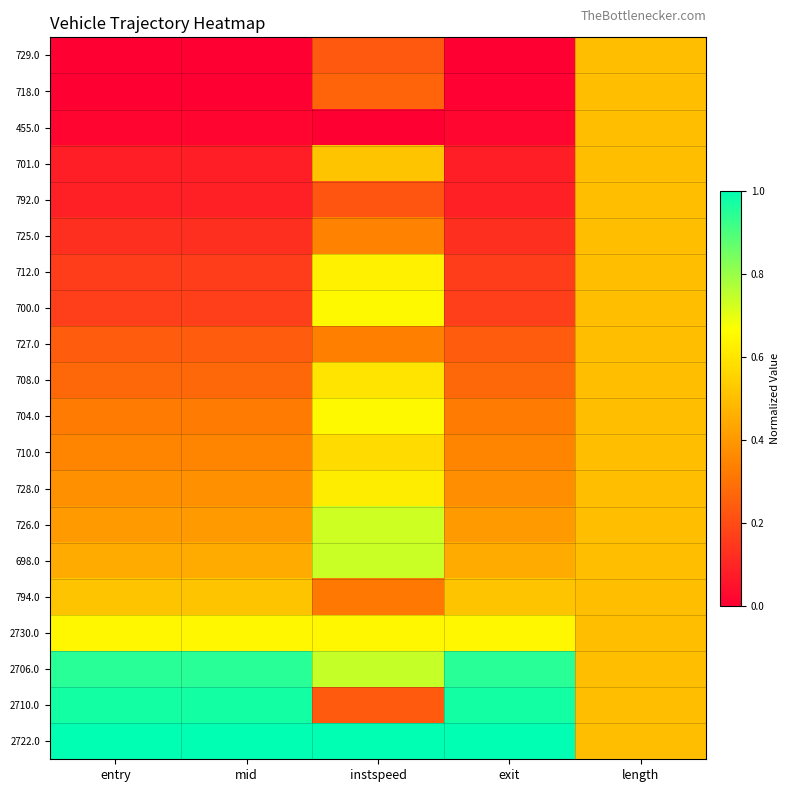

Which series has the largest total across all categories?

2722.0